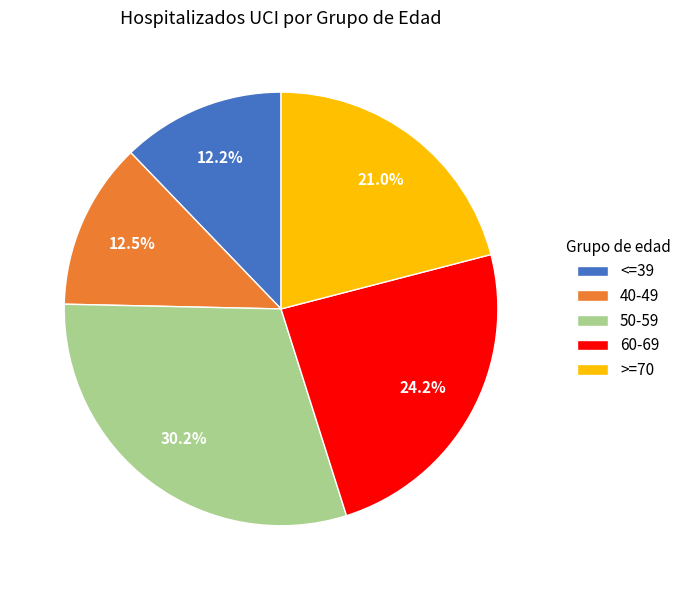

What is the ratio of the value at <=39 to the value at 50-59?

0.4